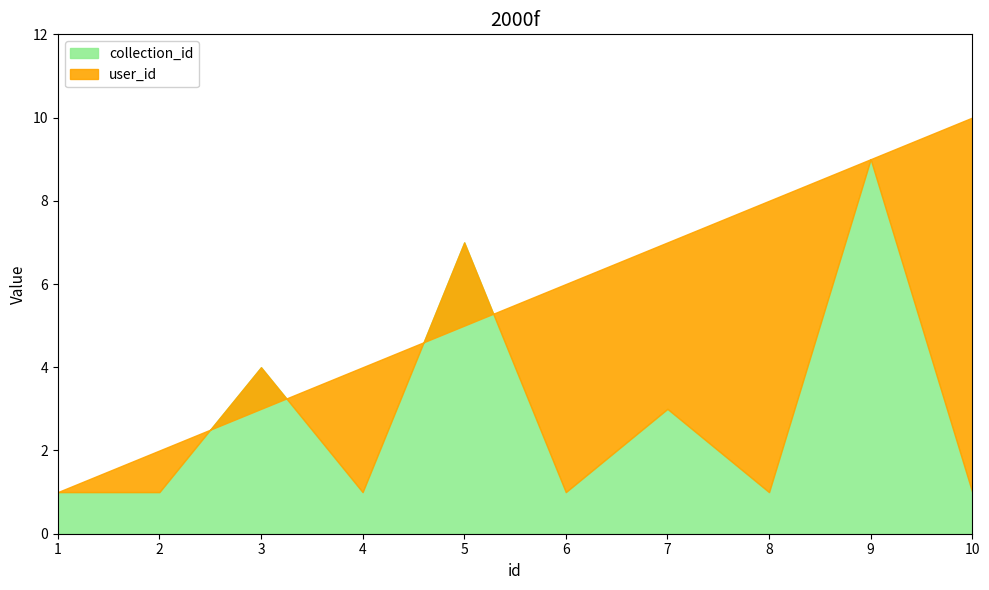

The value of collection_id at 10 is 2. True or false?

False